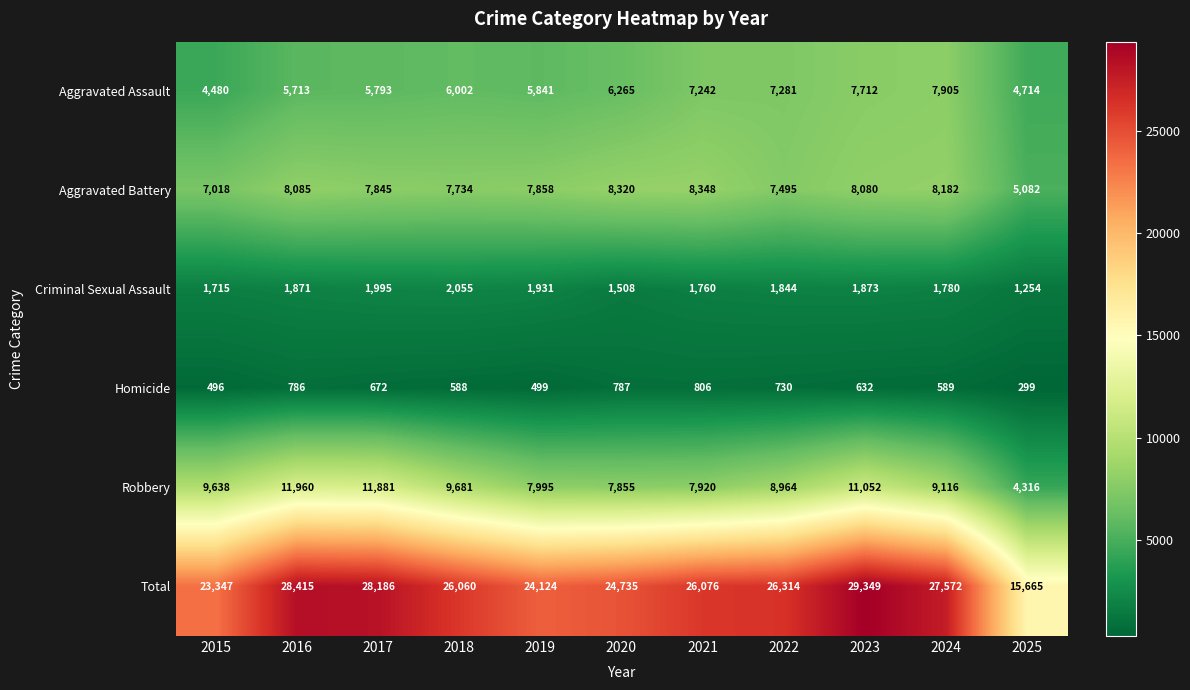

Which category has the lowest value in the Robbery series?

2025